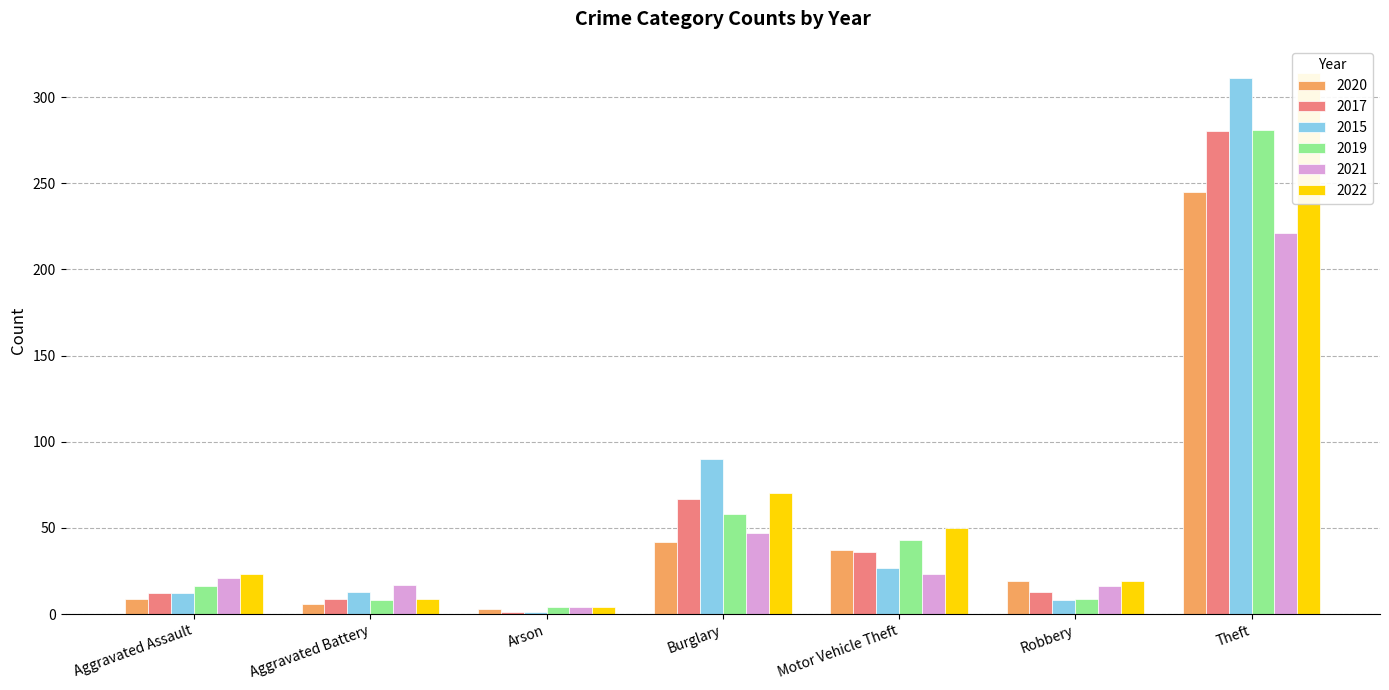

The 2022 series shows 70 at Burglary. True or false?

True